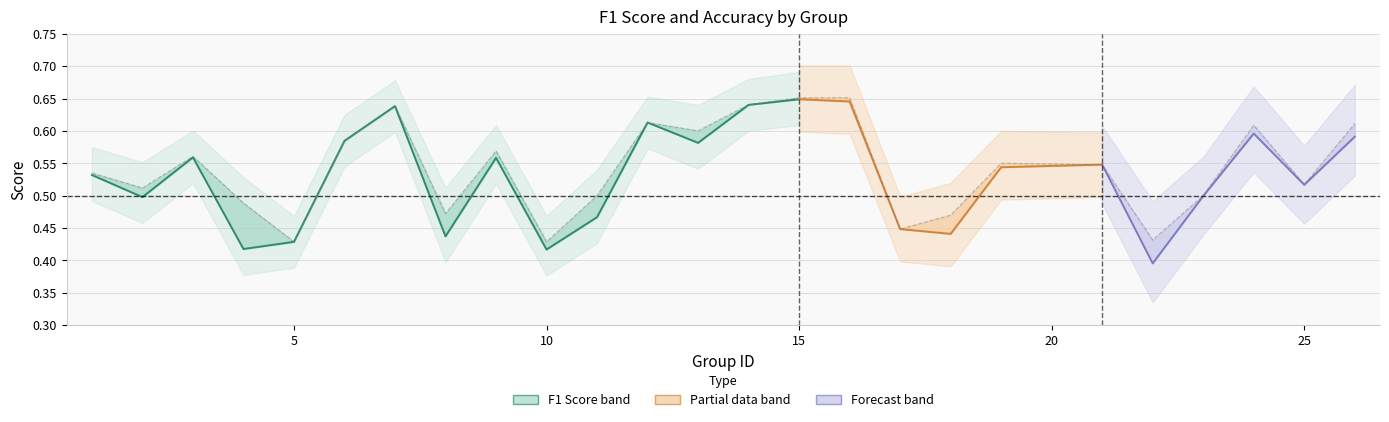

Which label corresponds to the largest value in the chart?

15